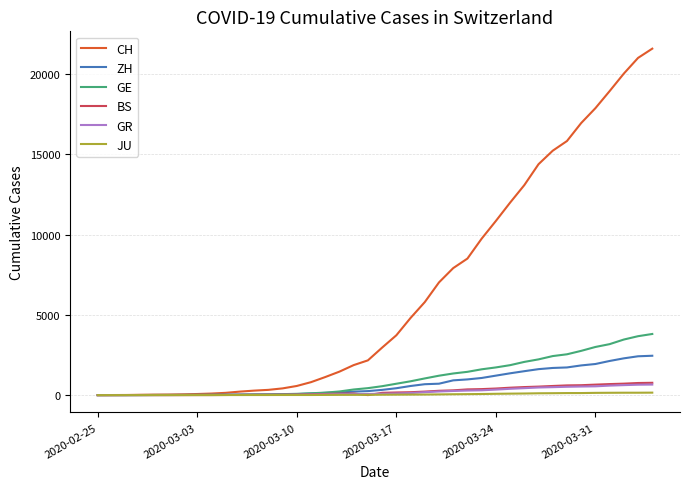

What is the highest value of the GE series?

3807